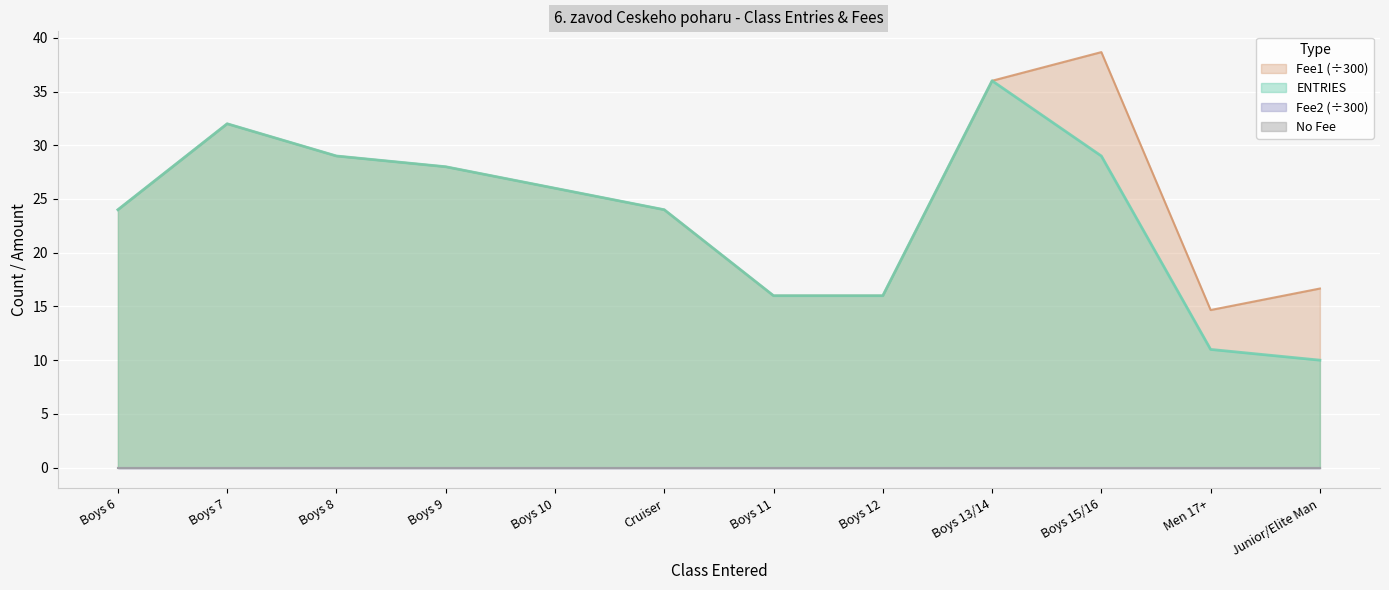

At how many categories does at least one series exceed 25?

6